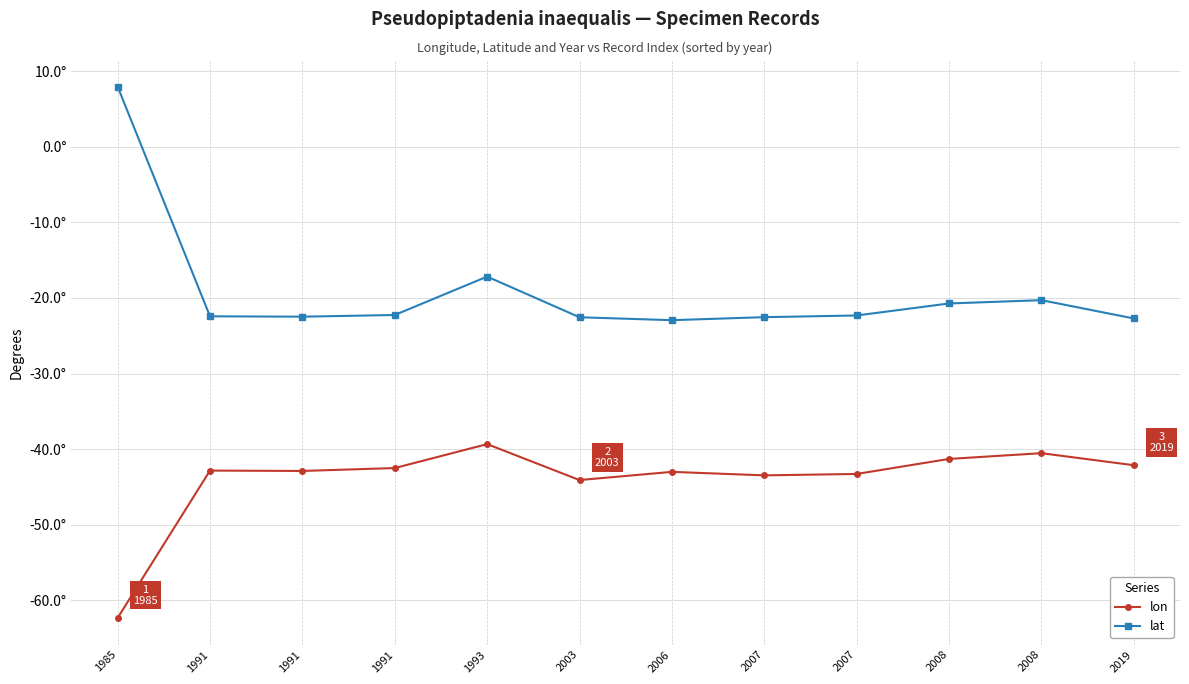

What is the approximate value of lon at 1991?

-42.9